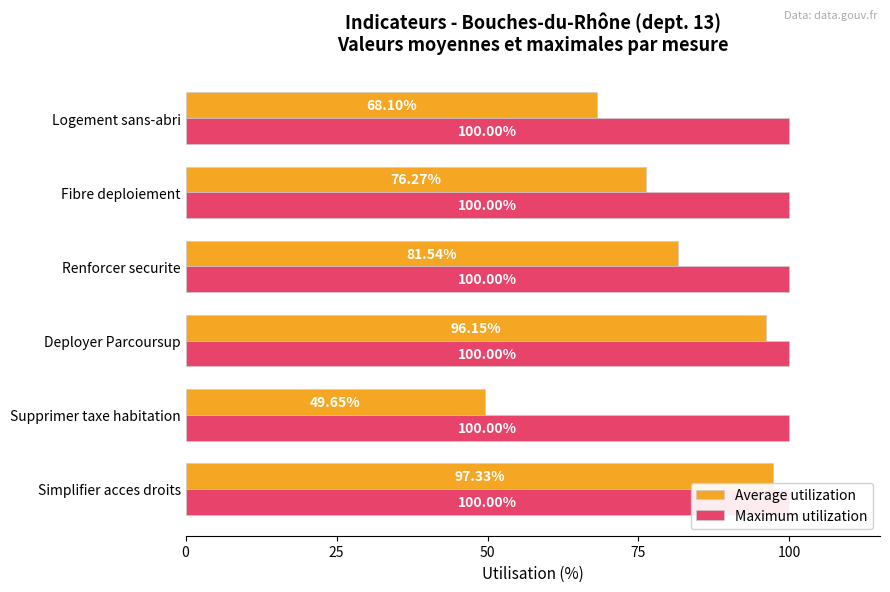

Is the value of Average utilization at 0 greater than the value of Maximum utilization at 75?

Yes